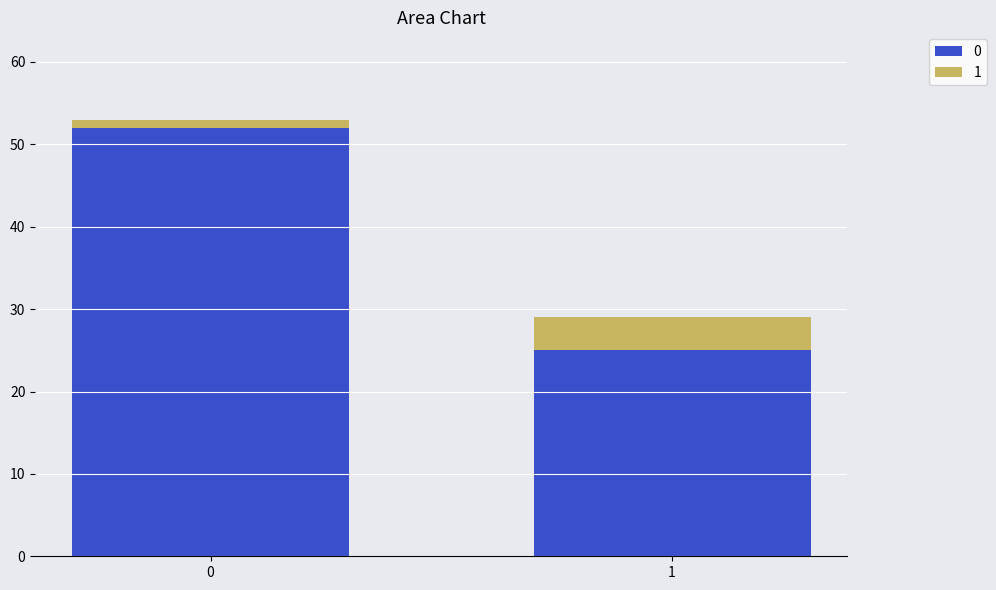

Rank the series at 0 from lowest to highest value.

1, 0